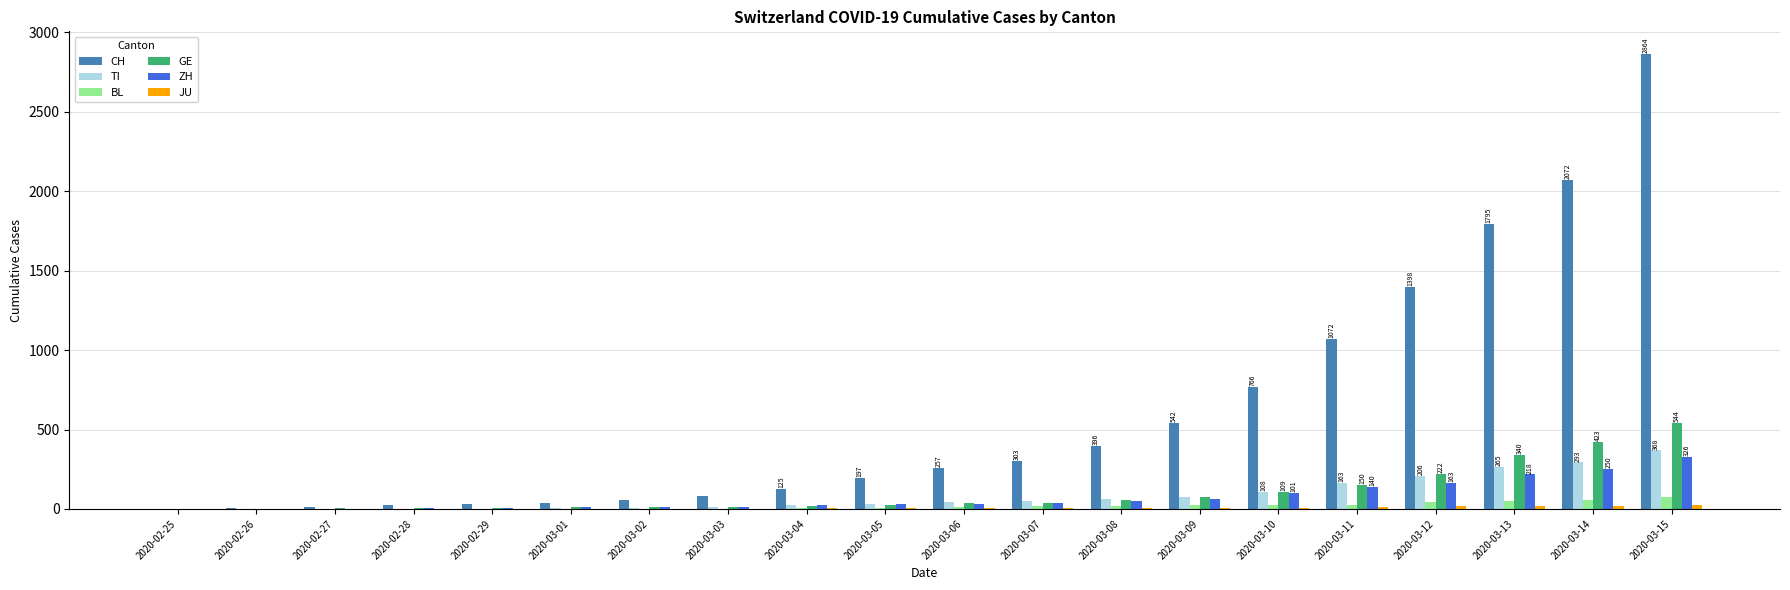

At which category is the sum across all series the highest?

2020-03-15